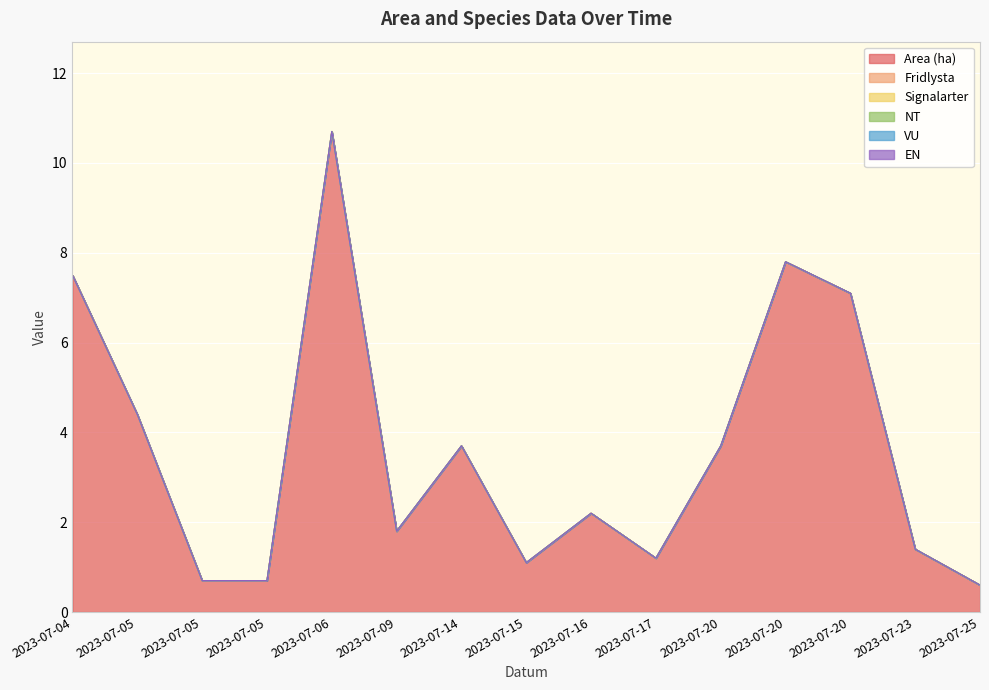

Is it true that Fridlysta equals 0.0 at 2023-07-17?

True